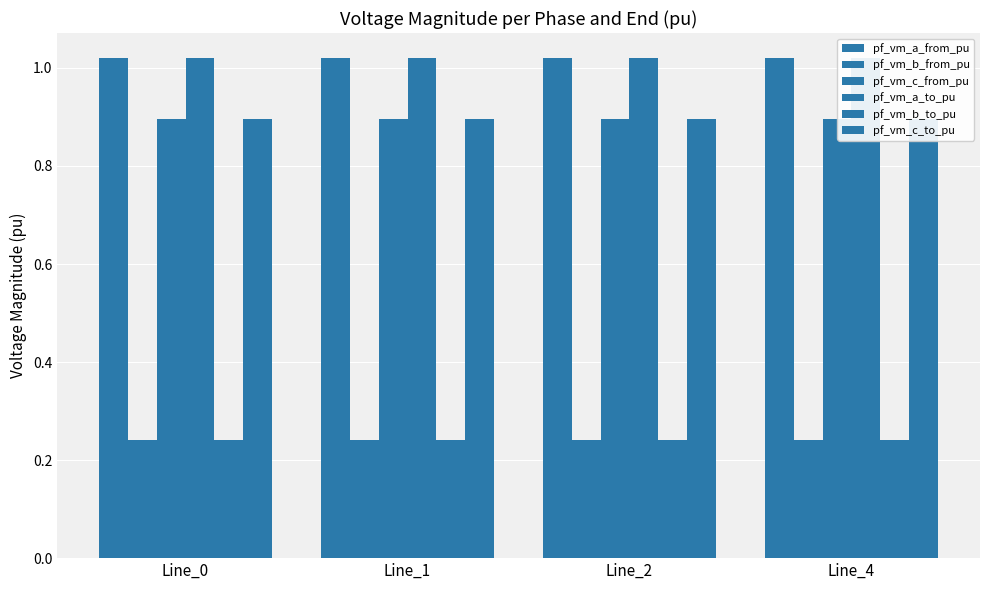

At which category is the sum across all series the highest?

Line_4